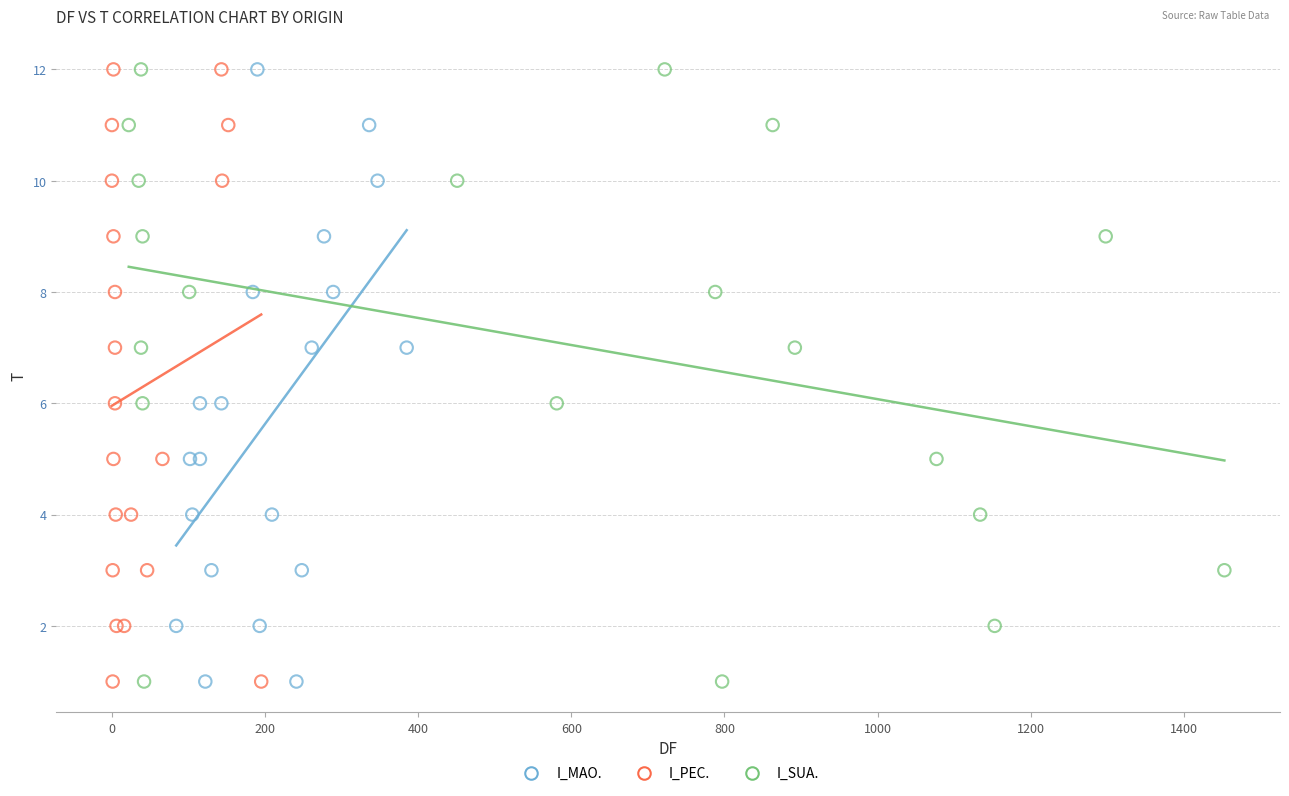

What are all the series names shown in the legend?

I_MAO., I_PEC., I_SUA.